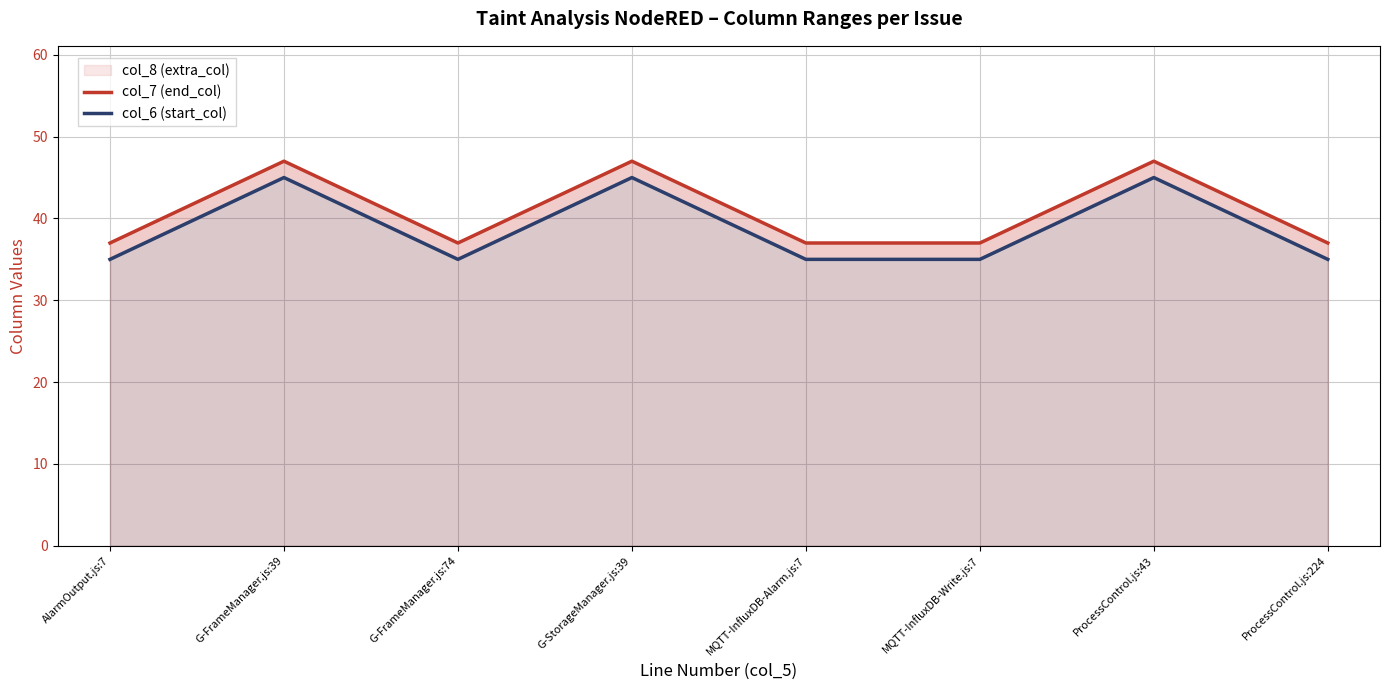

True or false: col_7 (end_col) and col_6 (start_col) cross at least once.

False